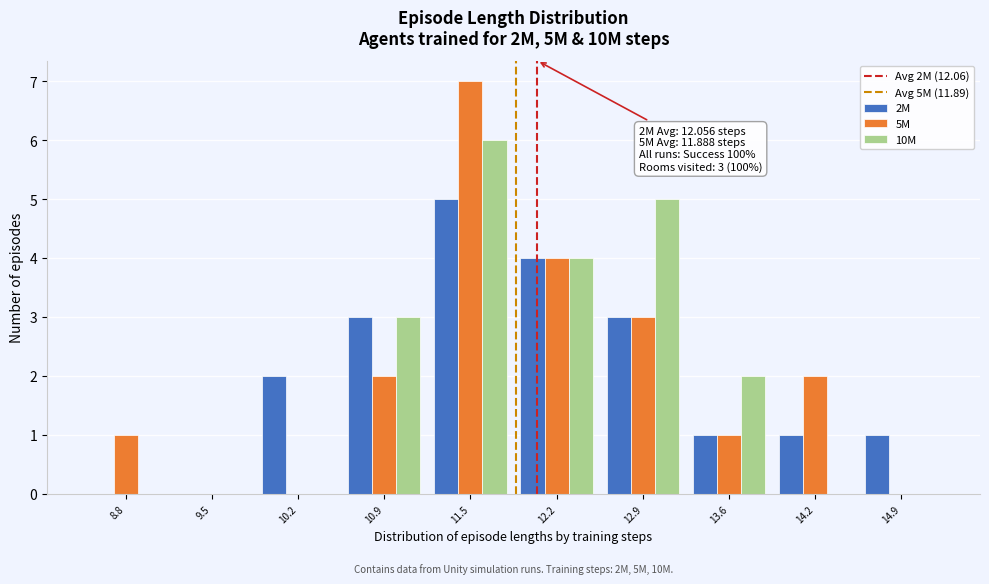

In the 2M series, which range on the x-axis has the tallest bar?

11.2 to 11.9